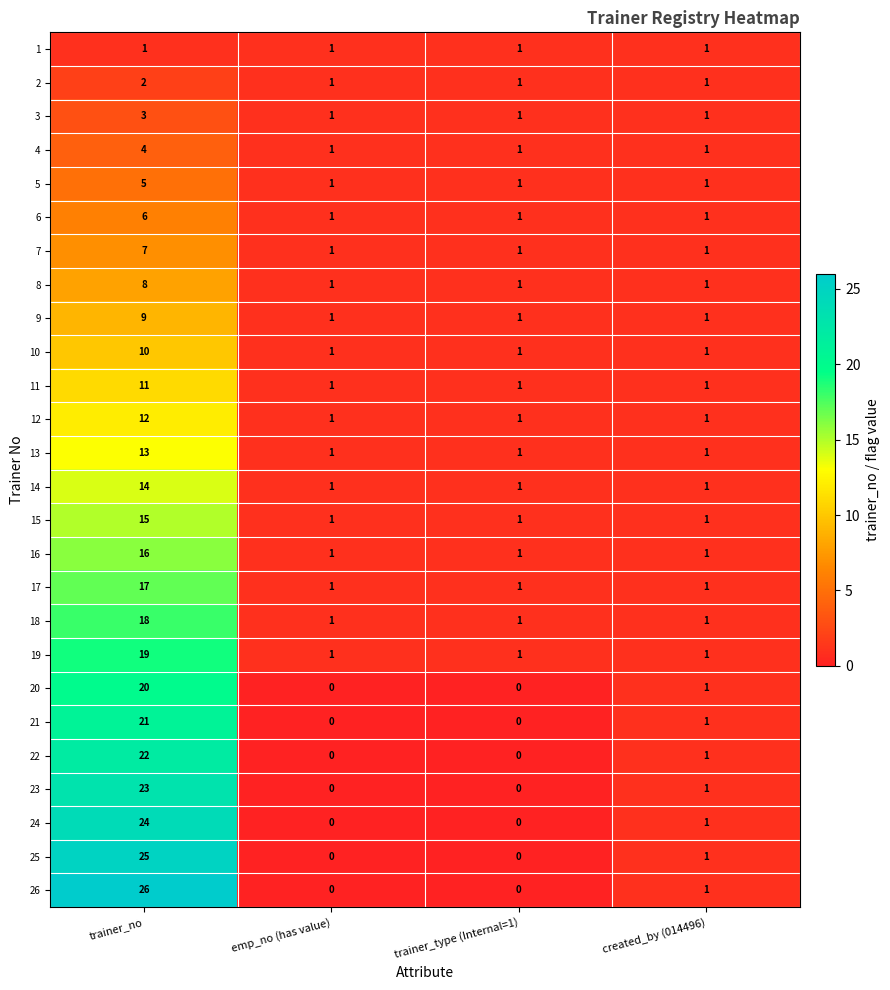

How many distinct data groups are displayed?

26